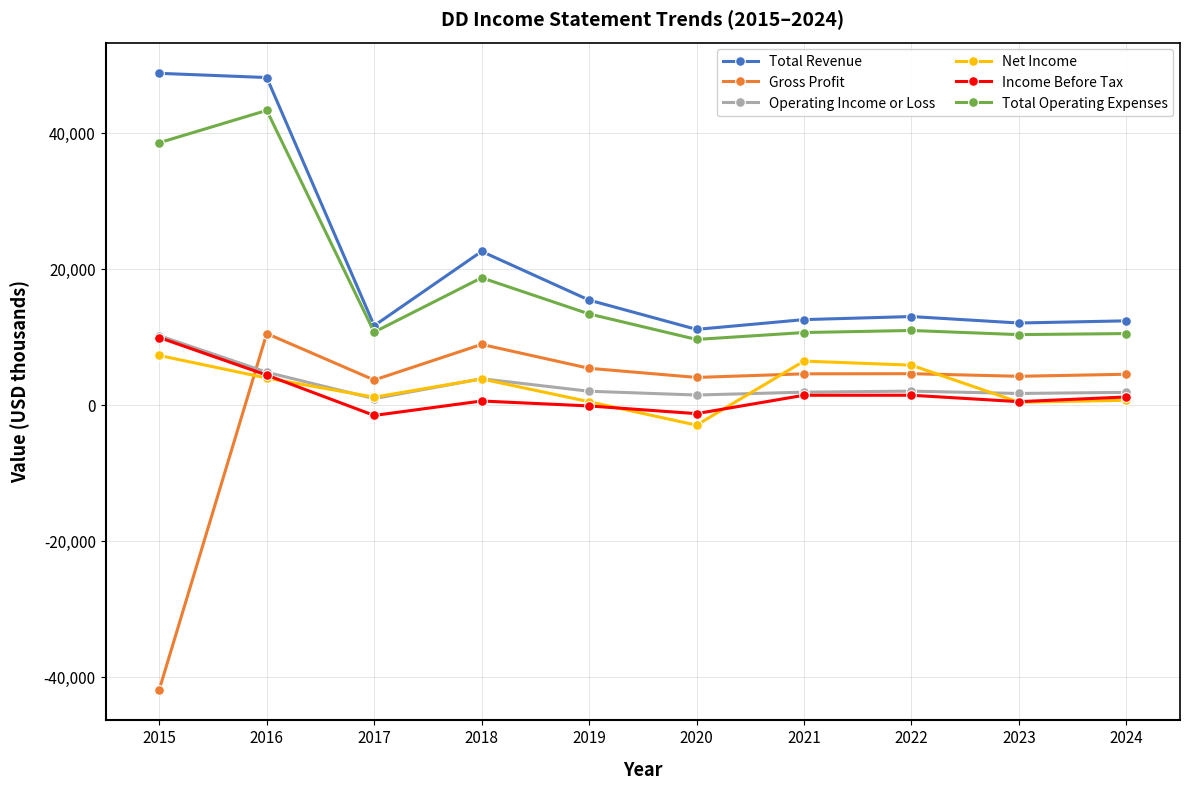

What is the average value of the Total Operating Expenses series?

17691